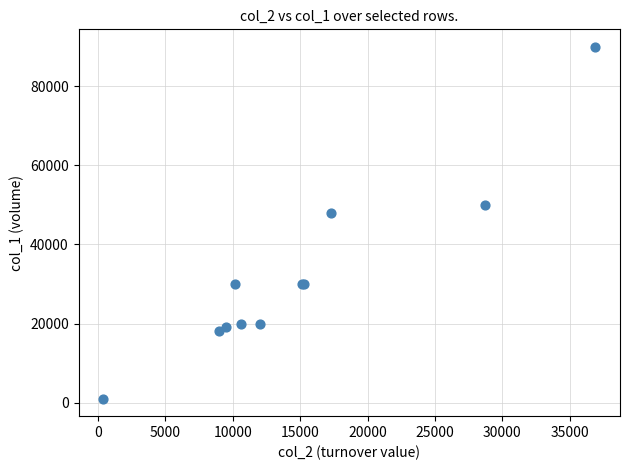

What Y value in the scatter plot is closest to 45500?

48000